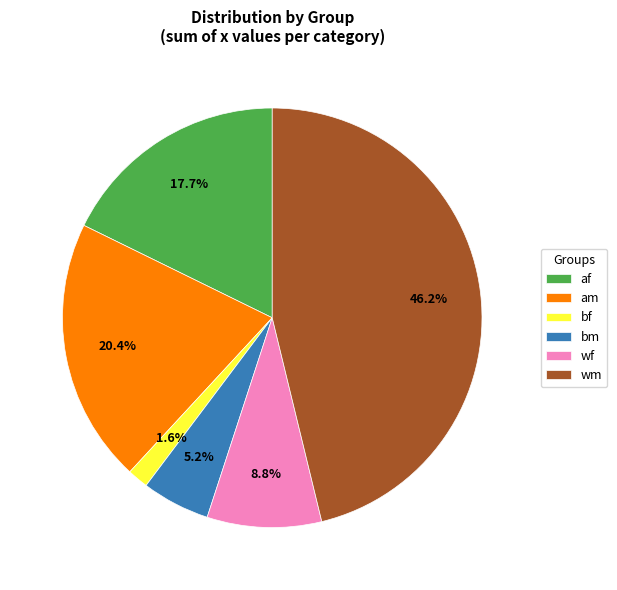

To the nearest percent, what is the average slice percentage?

17%